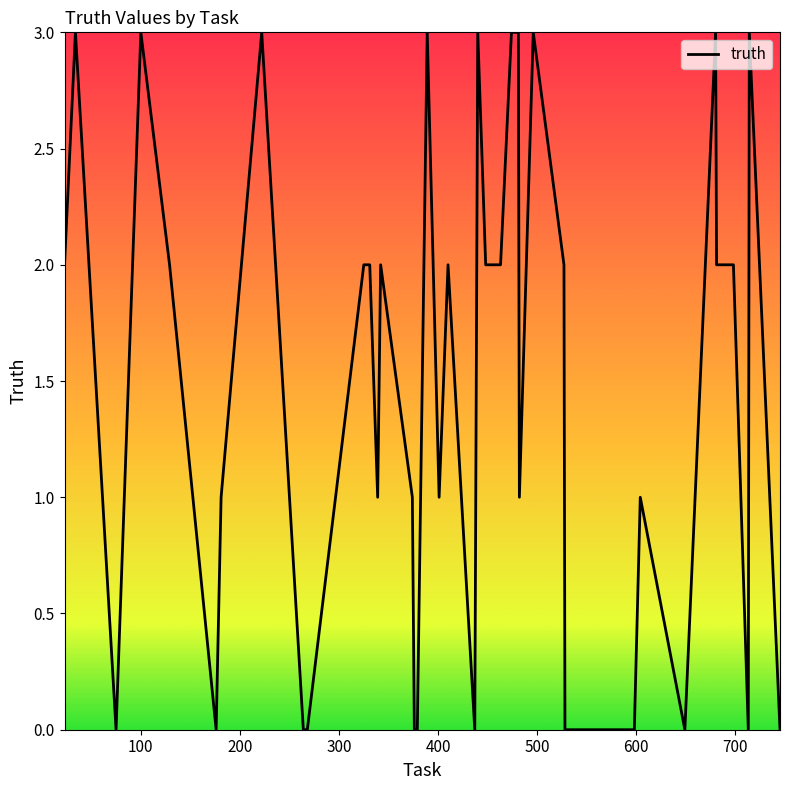

What is the maximum value shown in the chart?

3